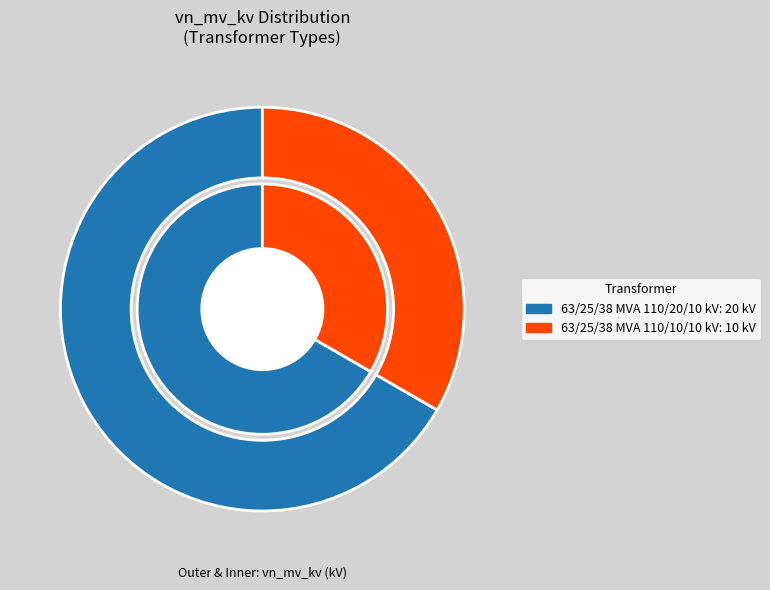

Do 63/25/38 MVA 110/20/10 kV and 63/25/38 MVA 110/10/10 kV together represent more than half of the pie?

Yes